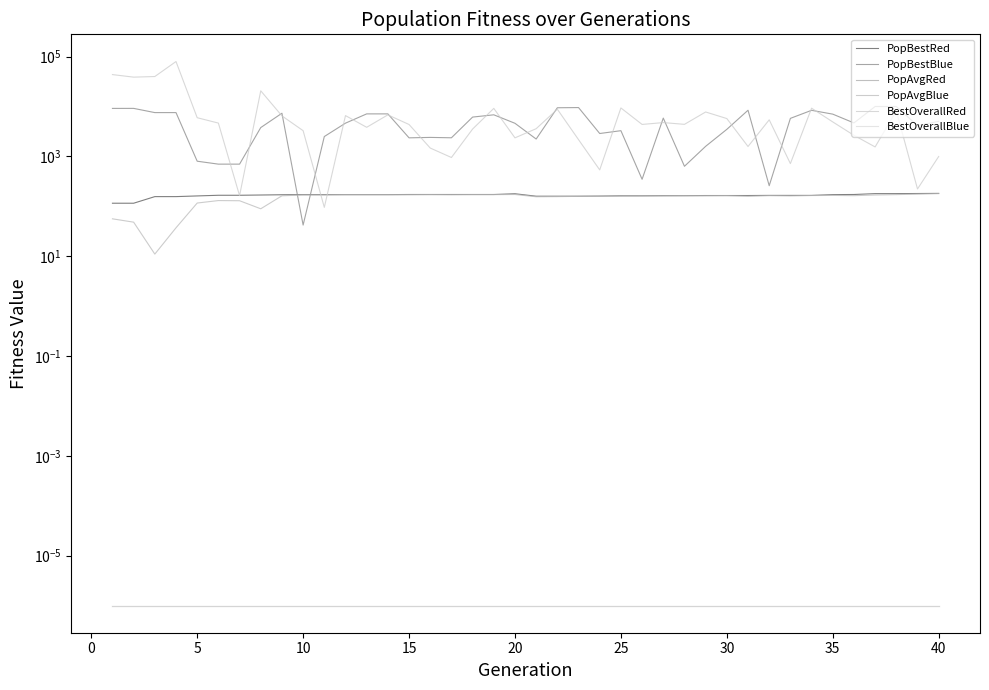

What are all the series names shown in the legend?

PopBestRed, PopBestBlue, PopAvgRed, PopAvgBlue, BestOverallRed, BestOverallBlue